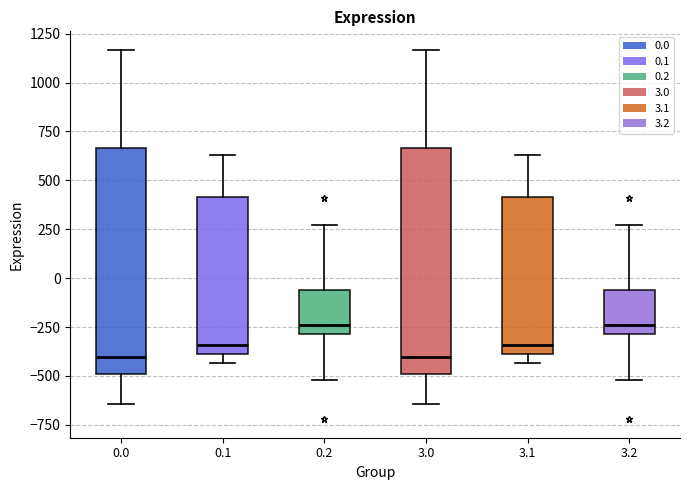

Where does the upper whisker of the box at x = 0.0 end on the y-axis? The values are not printed on the chart, so give them approximately, as read against the axis.

1150